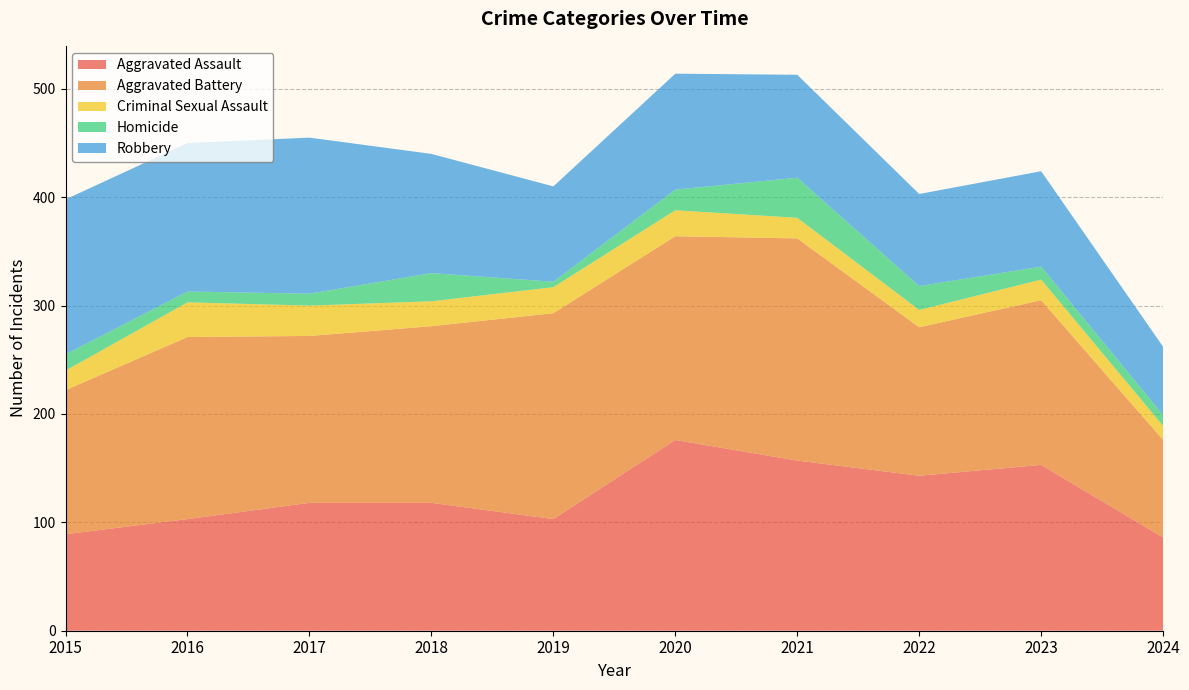

Reading right to left, list all the values displayed in this chart.

Aggravated Assault: 2024=86	2023=153	2022=143	2021=157	2020=176	2019=103	2018=118	2017=118	2016=103	2015=89
Aggravated Battery: 2024=90	2023=152	2022=137	2021=205	2020=188	2019=190	2018=163	2017=154	2016=168	2015=133
Criminal Sexual Assault: 2024=13	2023=19	2022=16	2021=19	2020=24	2019=24	2018=23	2017=28	2016=32	2015=18
Homicide: 2024=10	2023=12	2022=22	2021=37	2020=19	2019=5	2018=26	2017=11	2016=10	2015=15
Robbery: 2024=63	2023=88	2022=85	2021=95	2020=107	2019=88	2018=110	2017=144	2016=137	2015=143